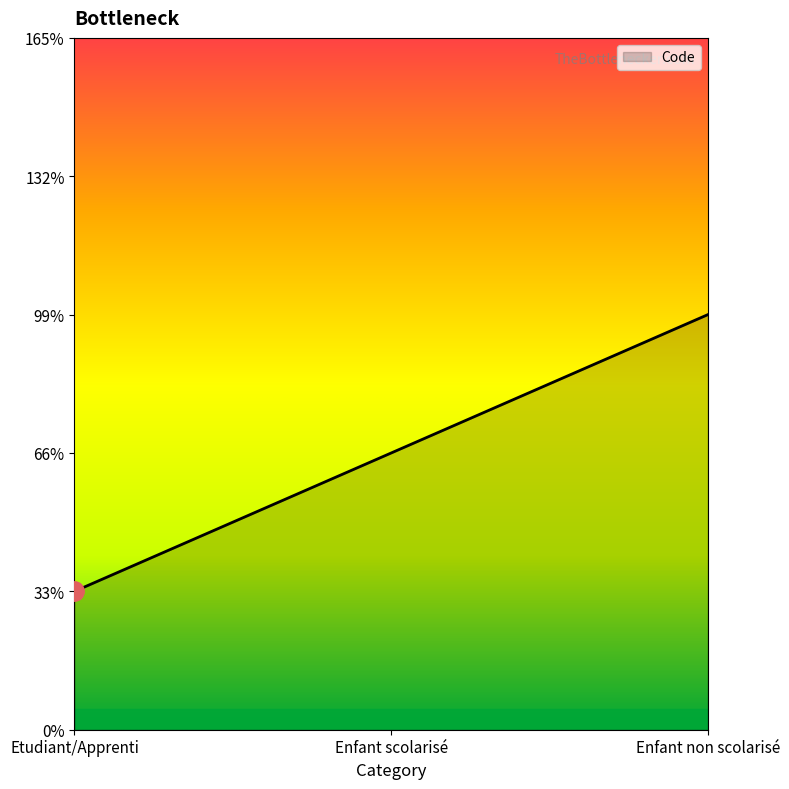

Does the chart display data point markers on the line(s)?

No